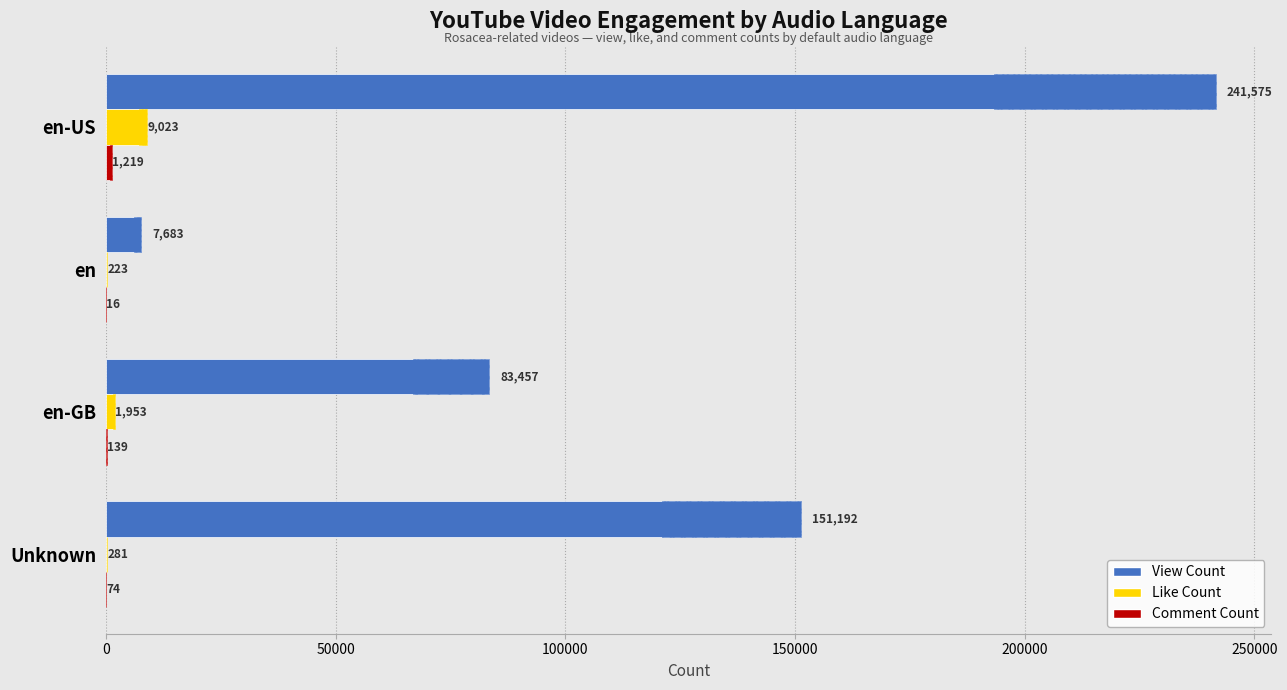

Count the number of data series in this chart.

3